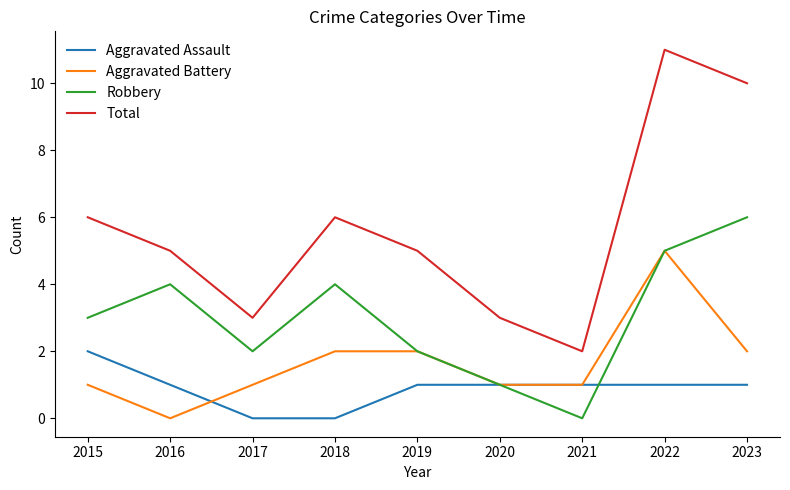

At which category does the chart reach its peak across all series?

2022